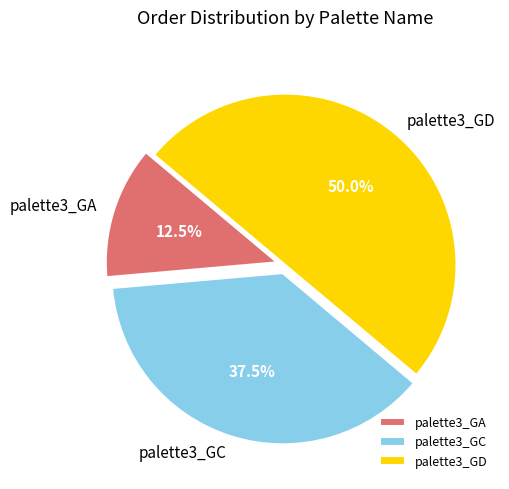

How many segments does this pie chart have?

3